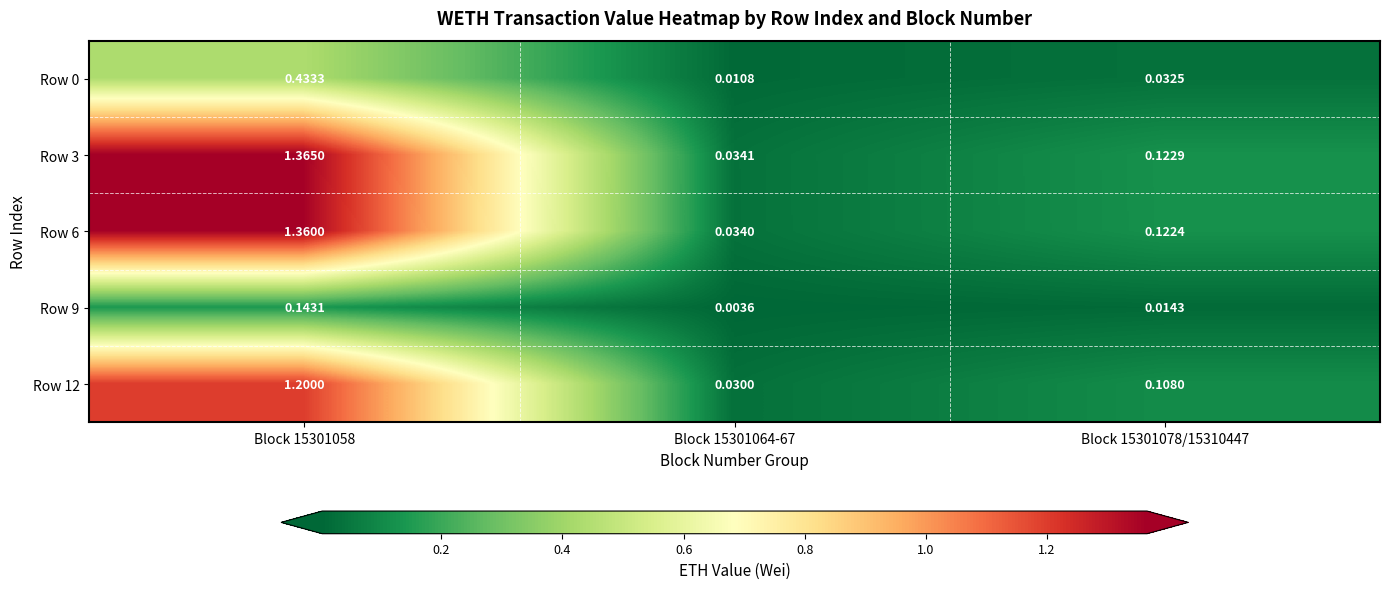

Is the value of Row 6 at Block 15301064-67 greater than the value of Row 9 at Block 15301078/15310447?

Yes